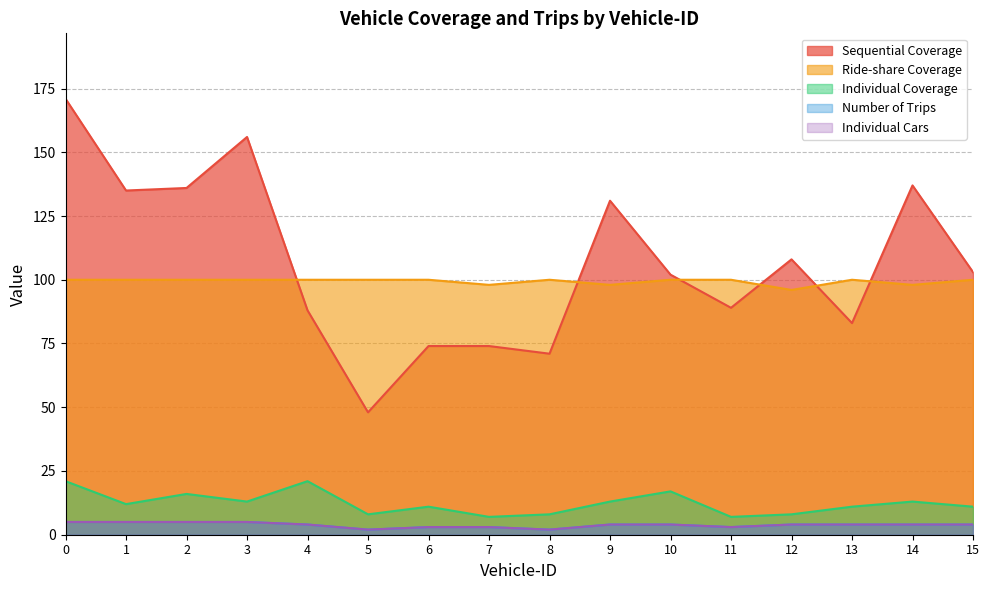

Read the Individual Coverage value at 5.

8